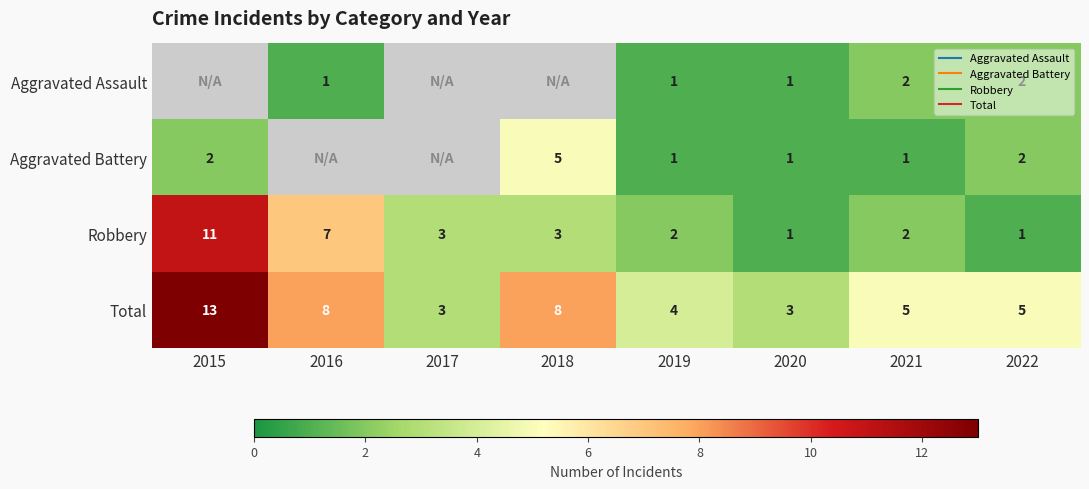

Which category has the lowest value in the Aggravated Battery series?

2019